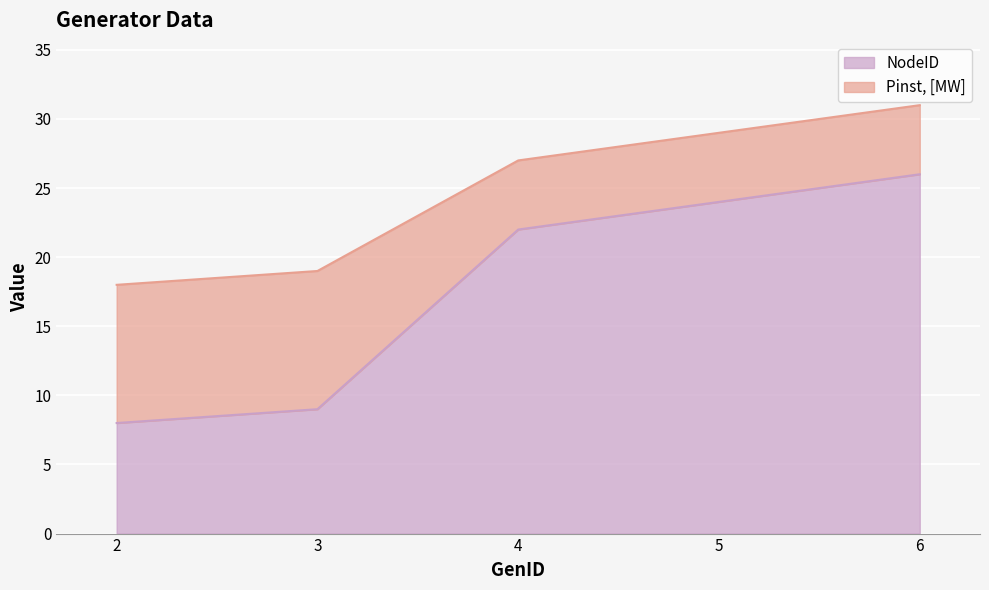

How many lines are shown in the chart?

2